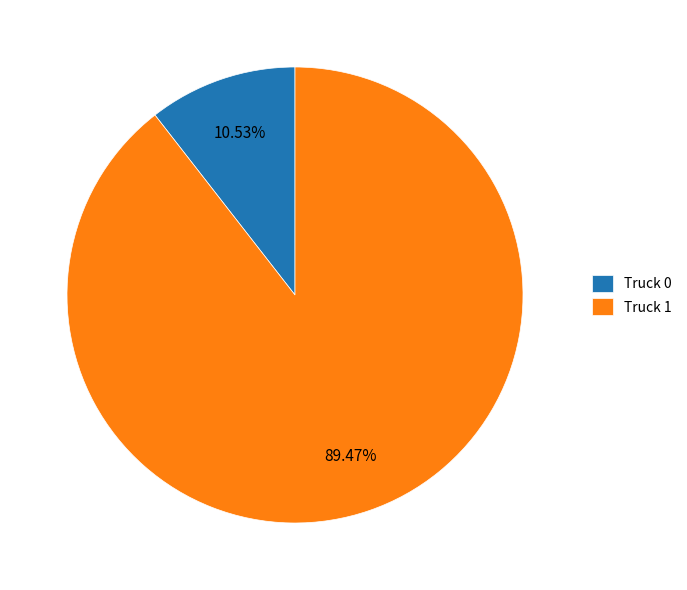

The Truck 1 slice represents 89% of the pie. True or false?

True